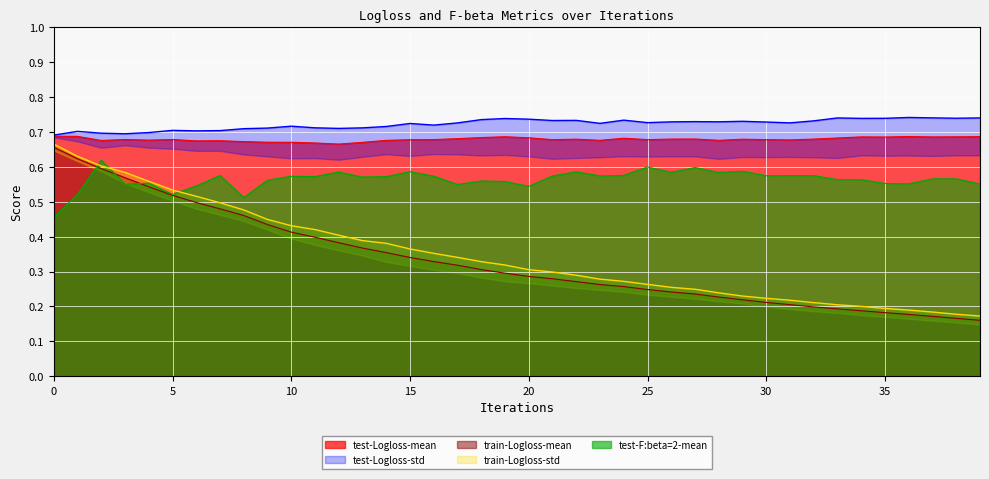

True or false: test-F:beta=2-mean and test-Logloss-mean cross at least once.

False